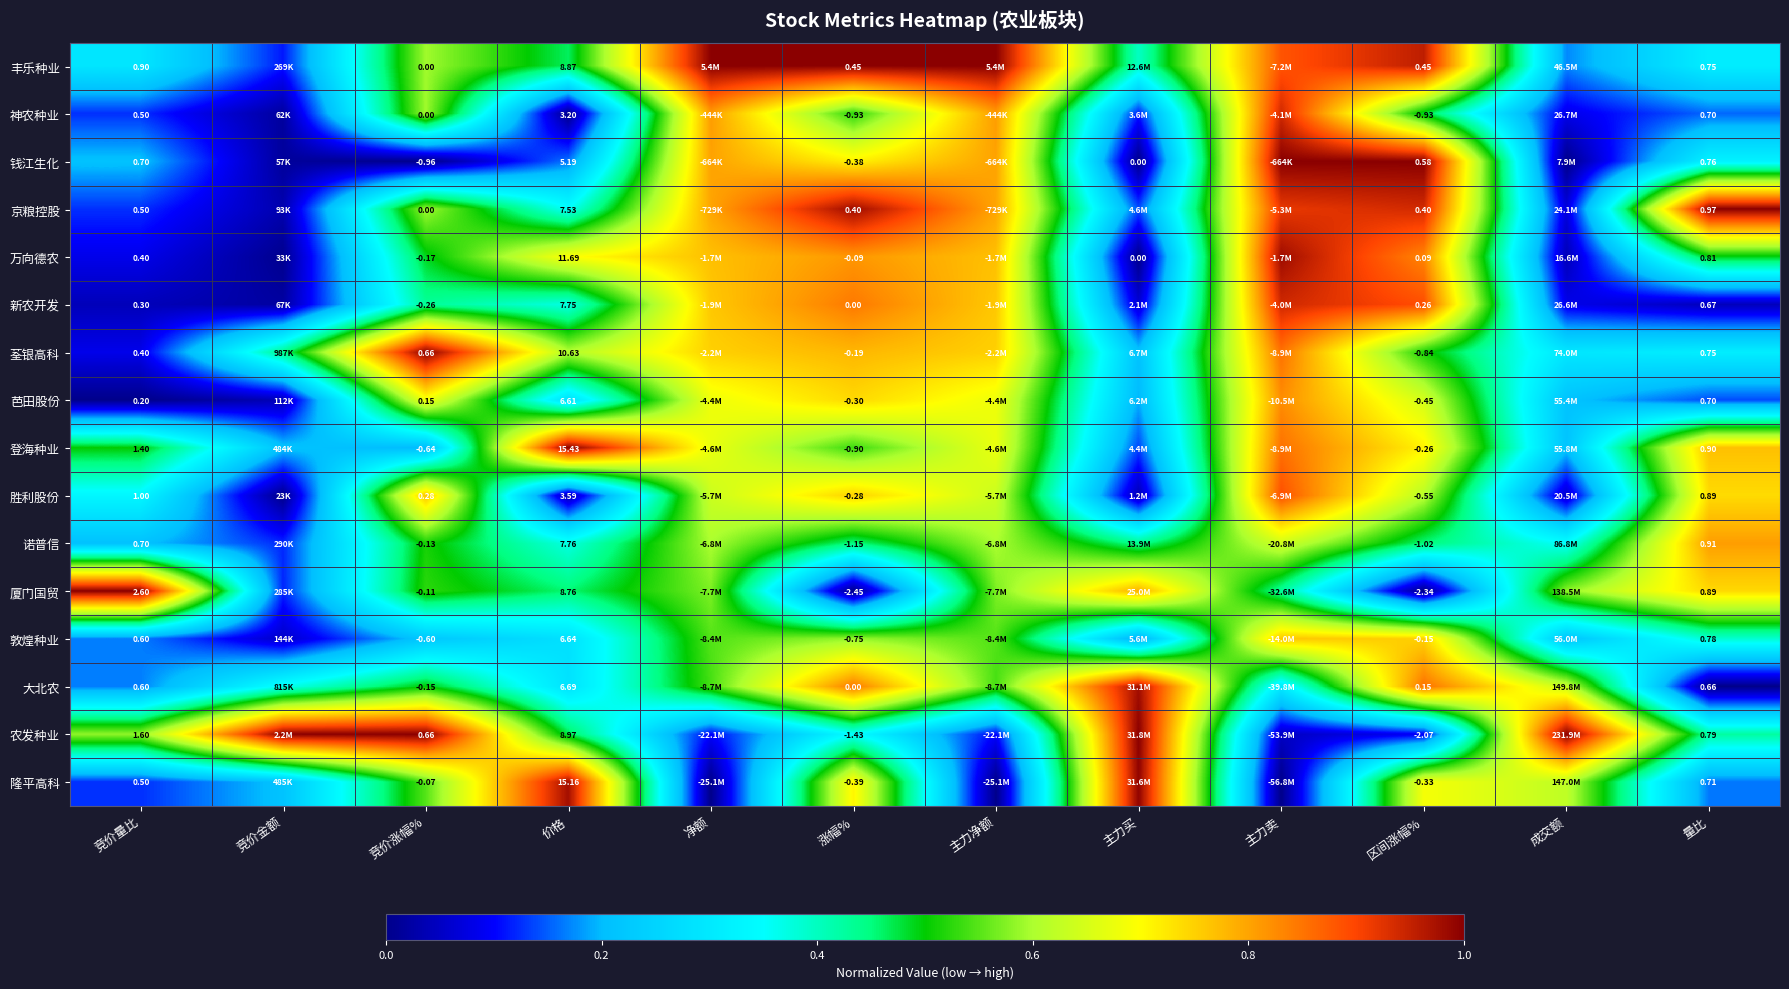

What is the total value across all series at 量比?

12.6